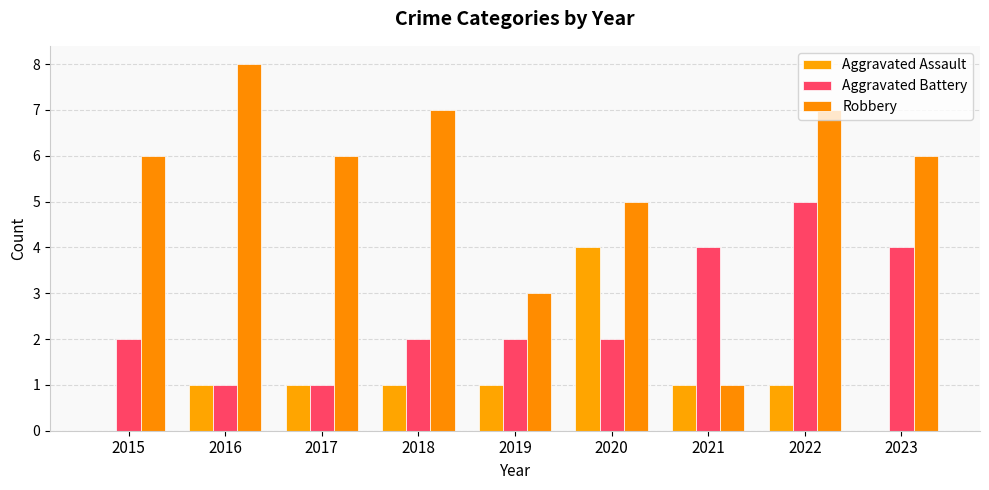

What is the difference between the Aggravated Battery values at 2022 and 2015?

3